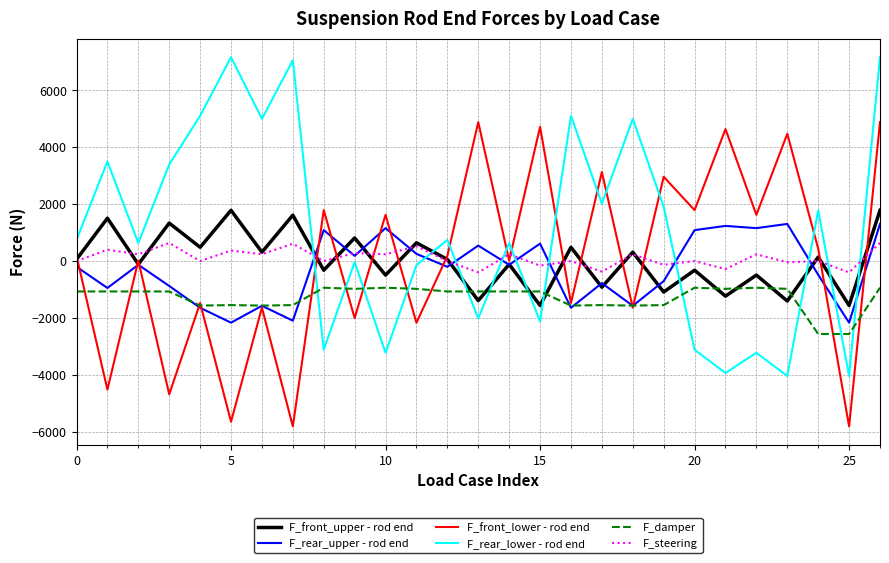

True or false: F_rear_lower - rod end and F_front_lower - rod end cross at least once.

True